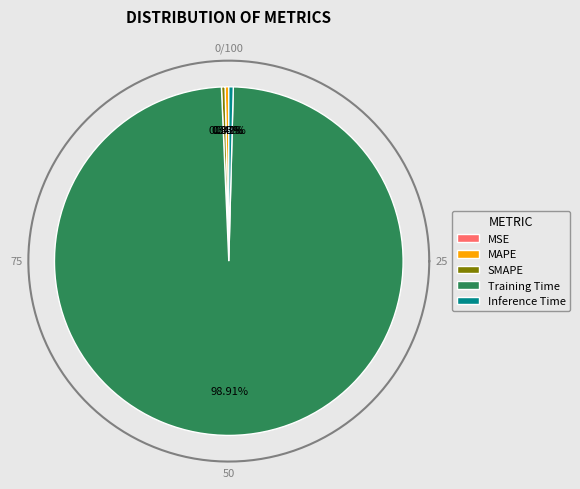

Does Inference Time account for over 50% of the chart?

No